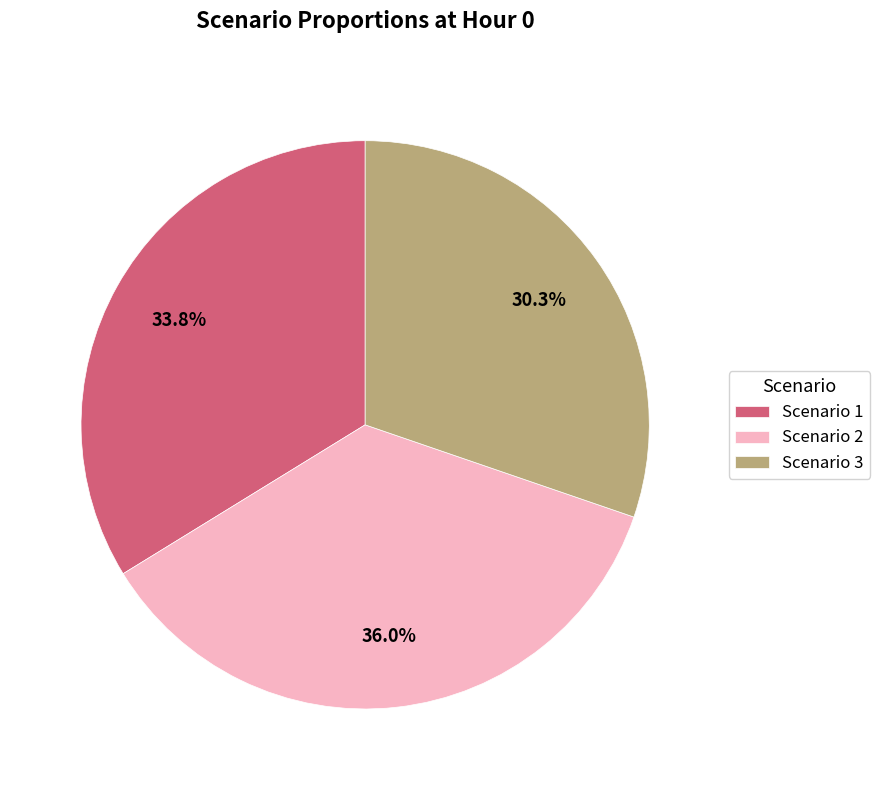

To the nearest percent, what is the difference between the largest and smallest slice percentages?

6%